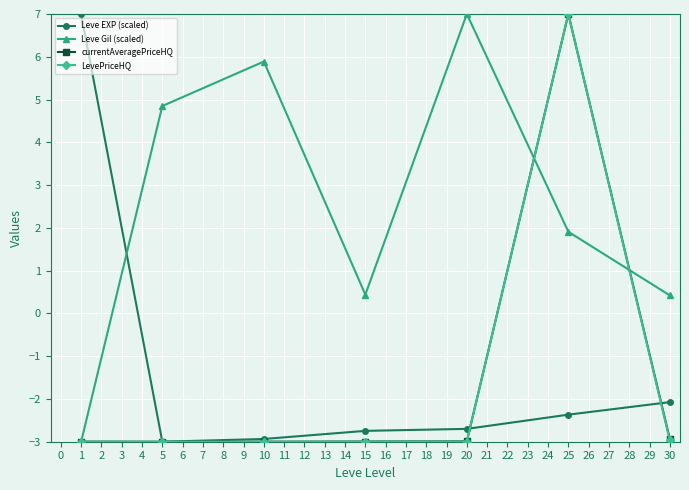

What is the difference between the highest and lowest values at 1?

10.0